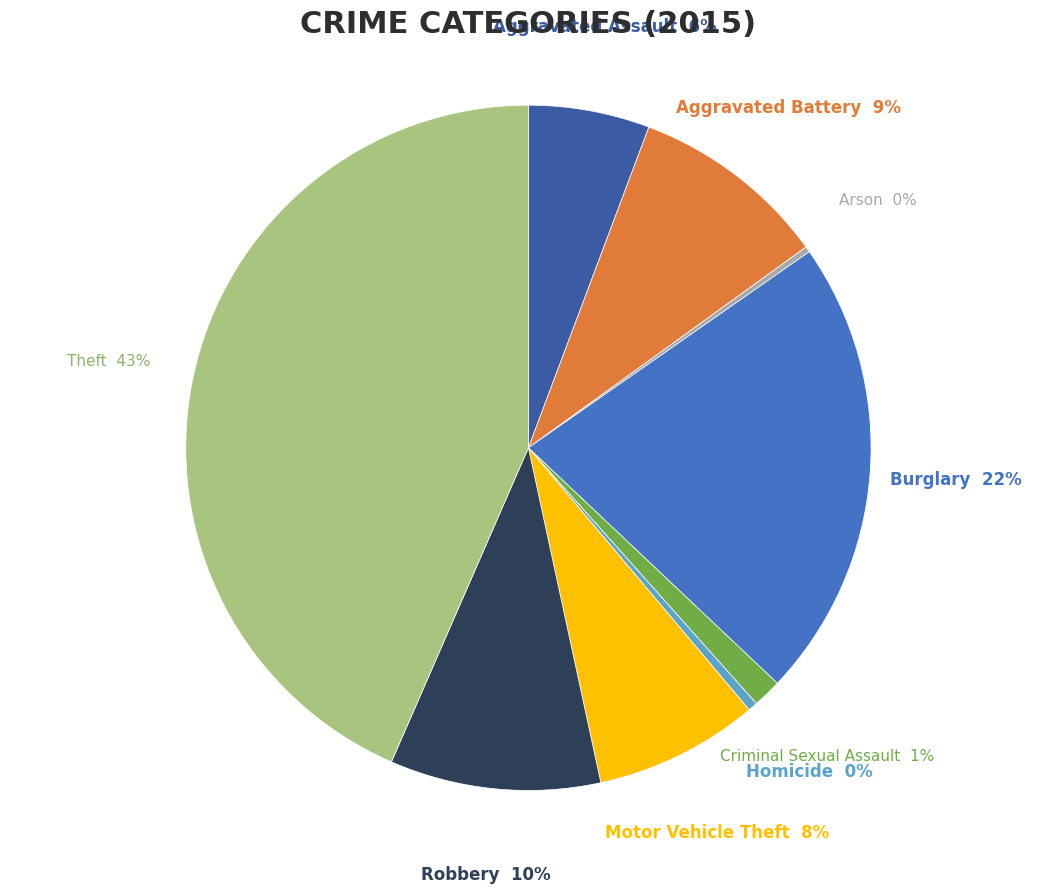

What percentage is the Criminal Sexual Assault slice, to the nearest percent?

1%